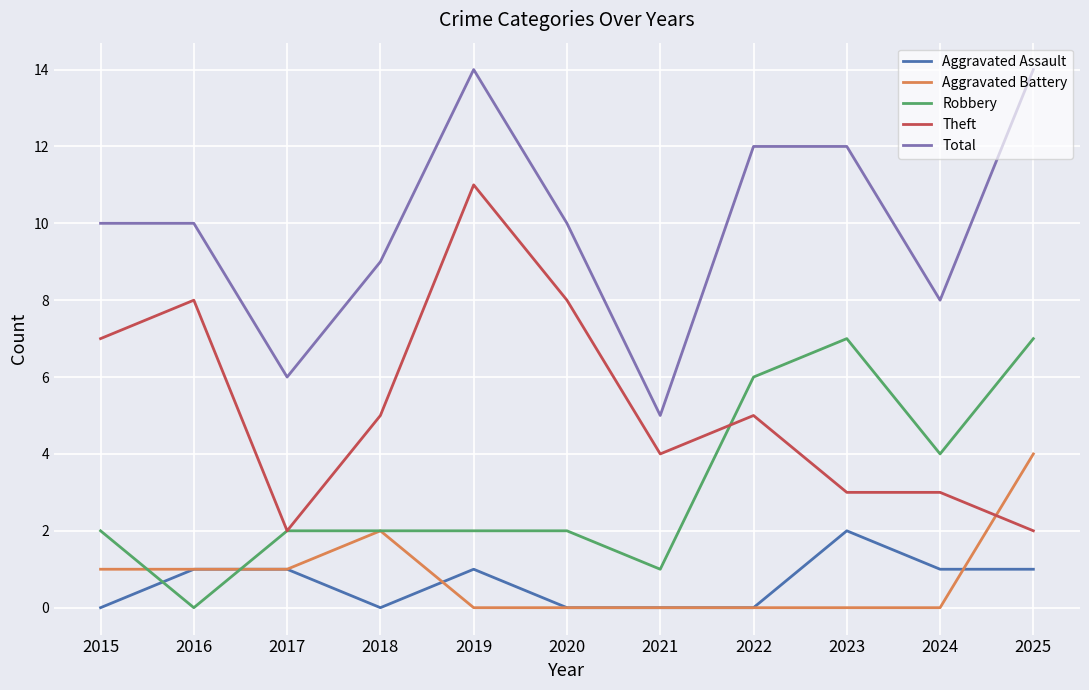

What are all the series names shown in the legend?

Aggravated Assault, Aggravated Battery, Robbery, Theft, Total